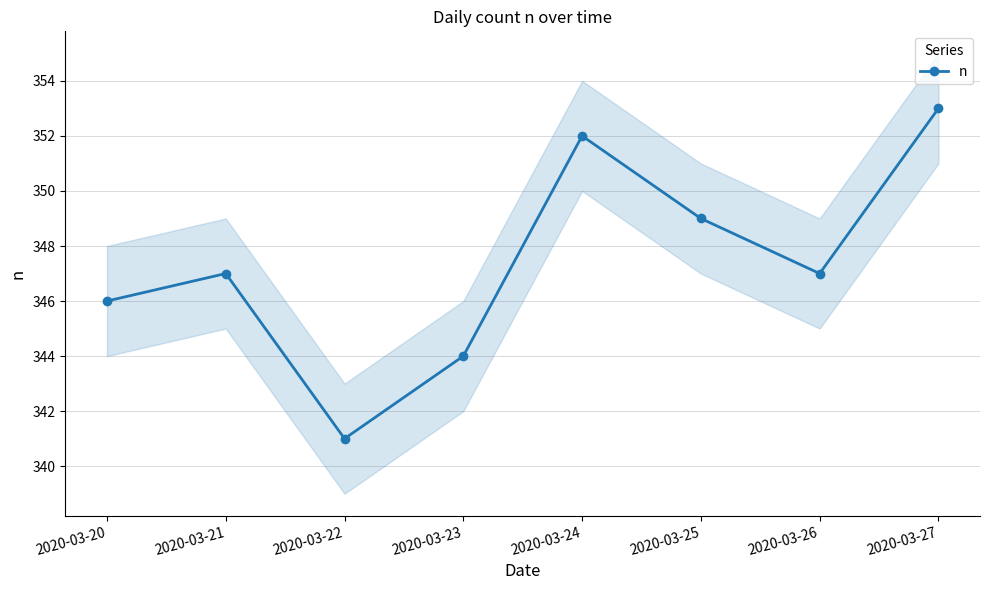

Where is the data nearest to the value 347?

2020-03-21